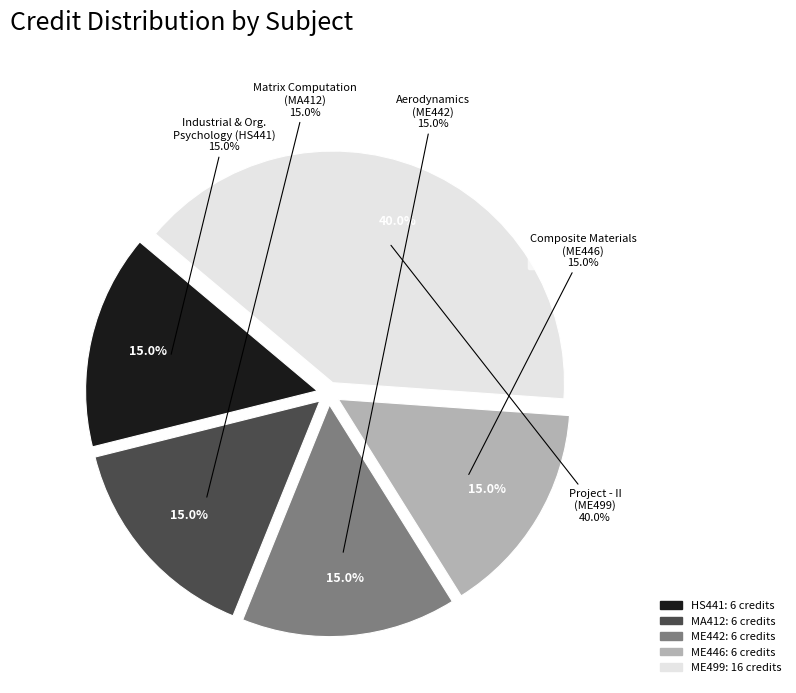

Is HS441
Industrial and
Organizational Psychology the majority of the pie?

No